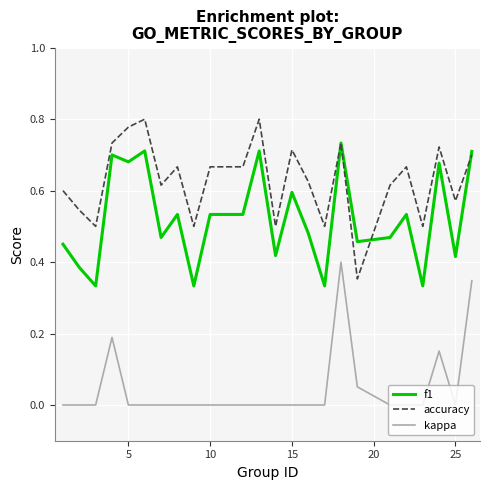

List the series in order of their overall mean, highest first.

accuracy, f1, kappa